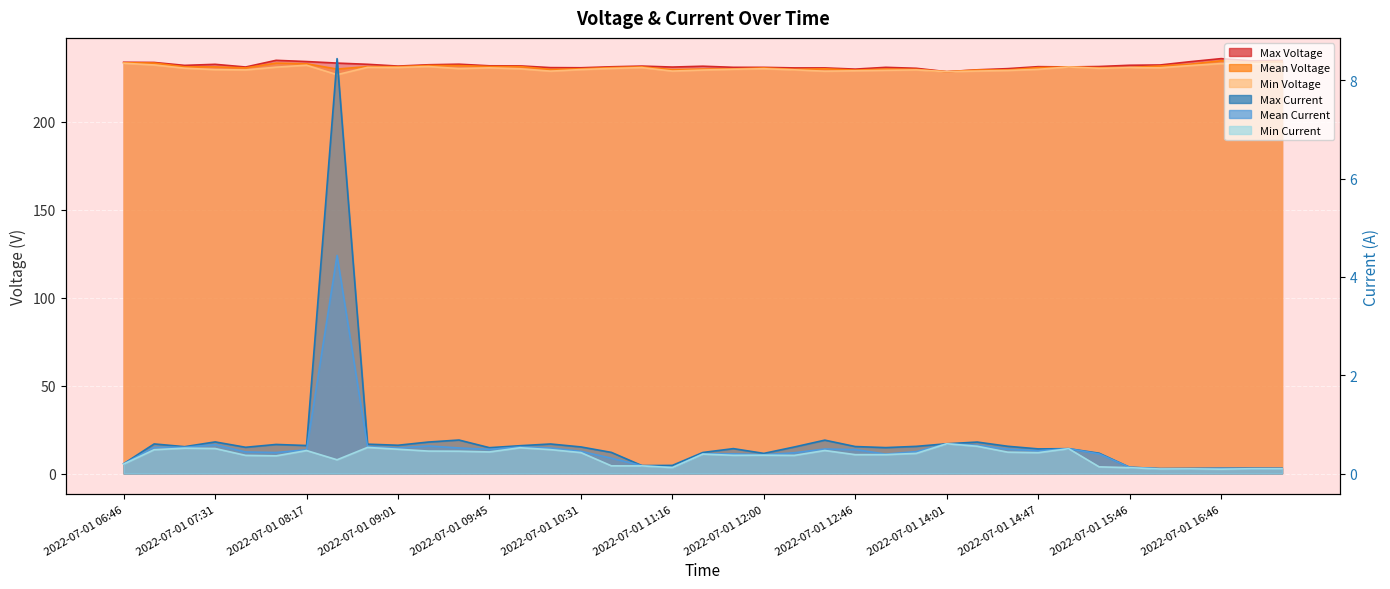

Where is the first local maximum for Mean Current?

2022-07-01 07:00